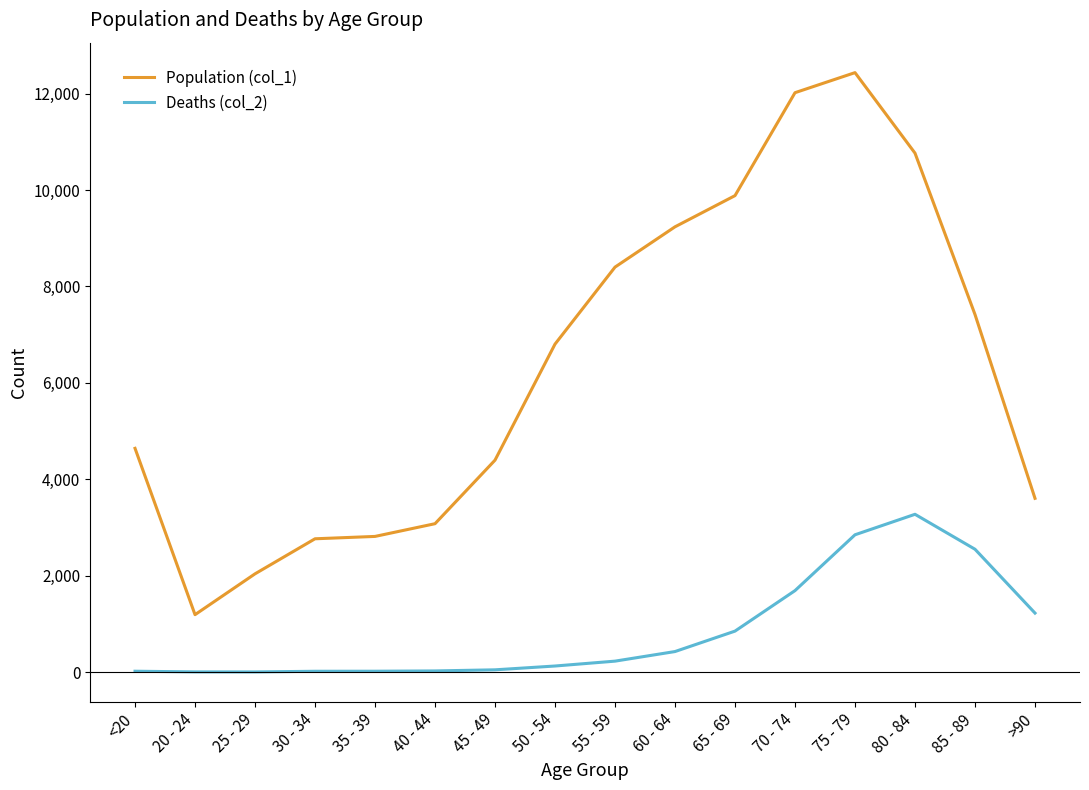

At which category is the sum across all series the highest?

75 - 79